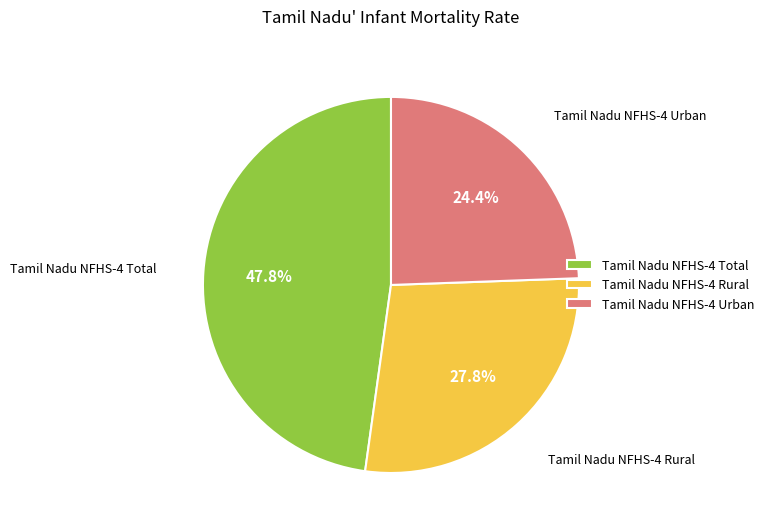

How many segments does this pie chart have?

3